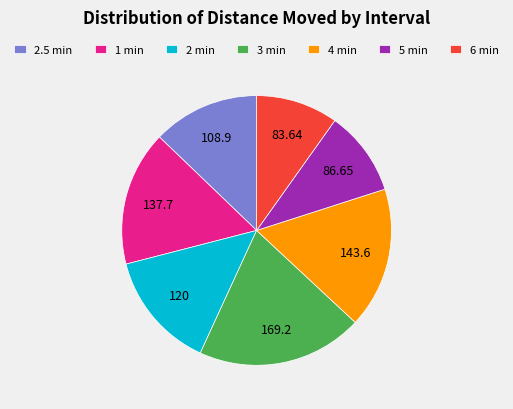

Is the sum of 4 min and 2 min greater than half?

No